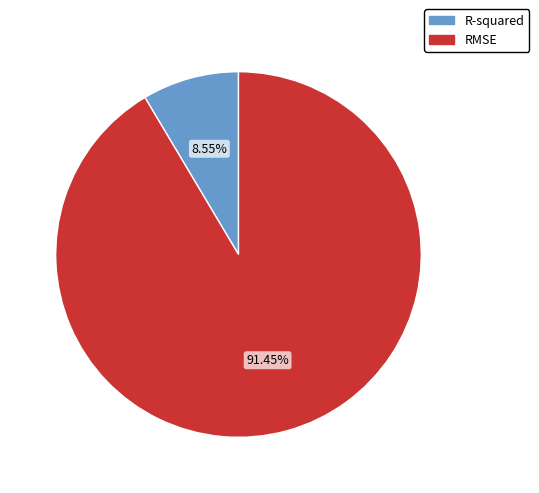

How many slices are in this pie chart?

2